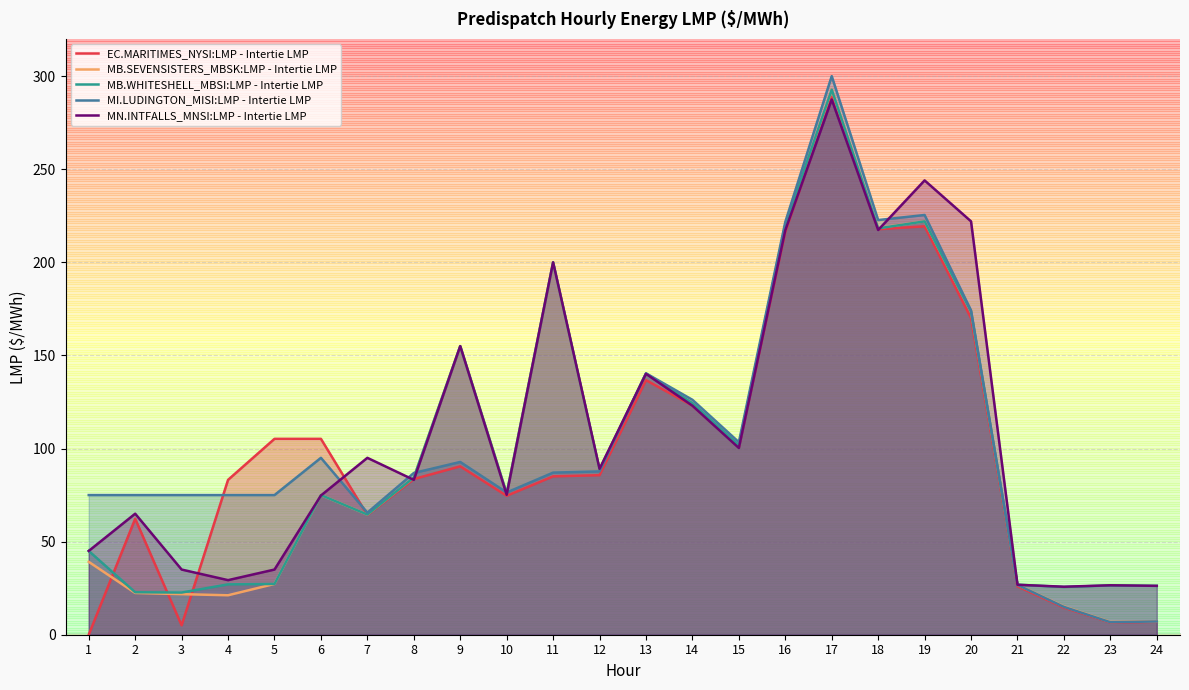

What is the spread (max minus min) of values at 18?

5.3